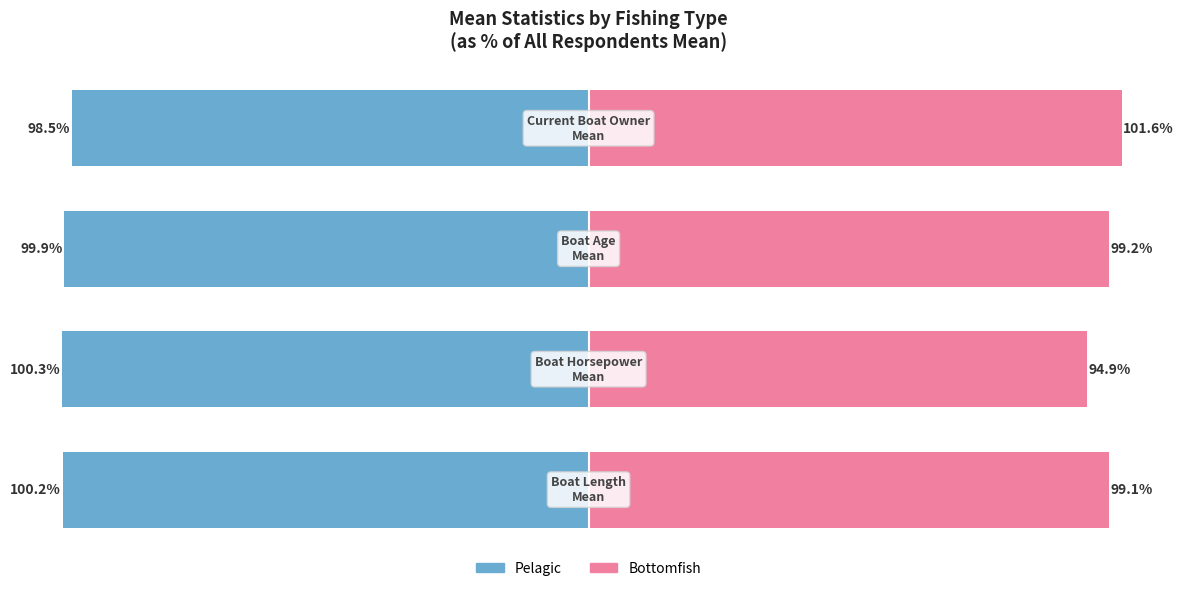

Where is Pelagic nearest to the value -99?

3